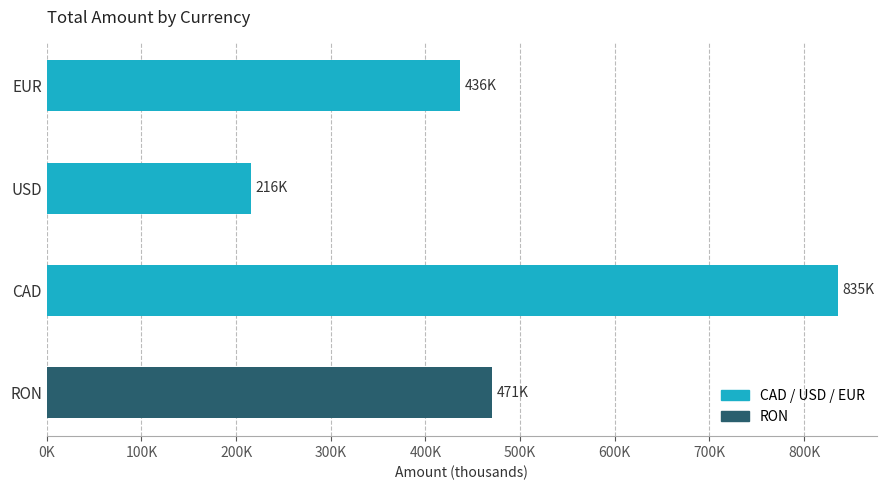

Rank the categories by value from lowest to highest.

USD, EUR, RON, CAD